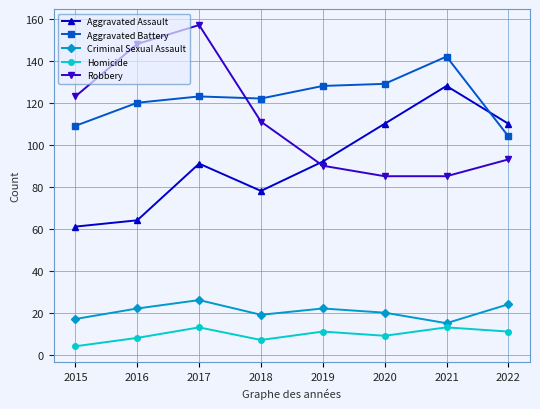

List the series in order of their peak value, lowest first.

Homicide, Criminal Sexual Assault, Aggravated Assault, Aggravated Battery, Robbery